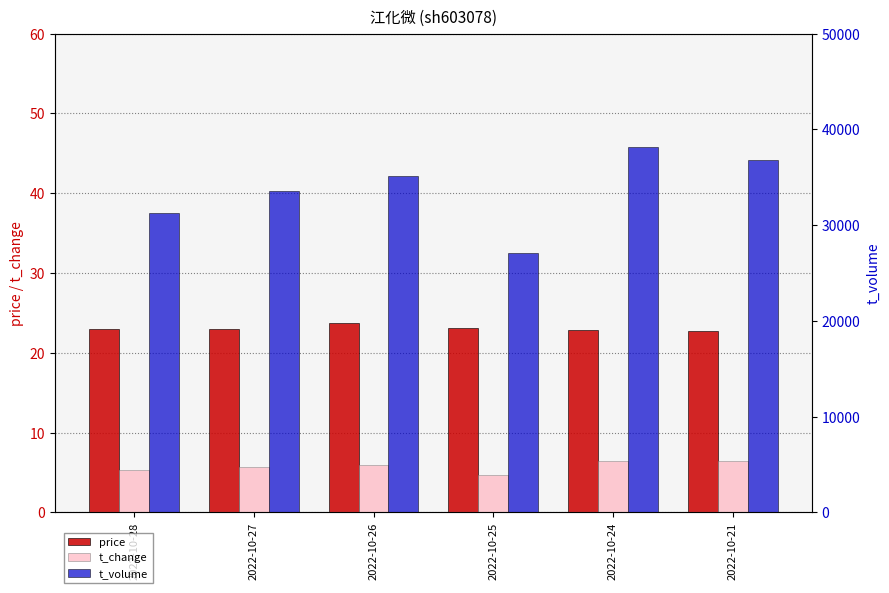

Which series has the largest total across all categories?

t_volume